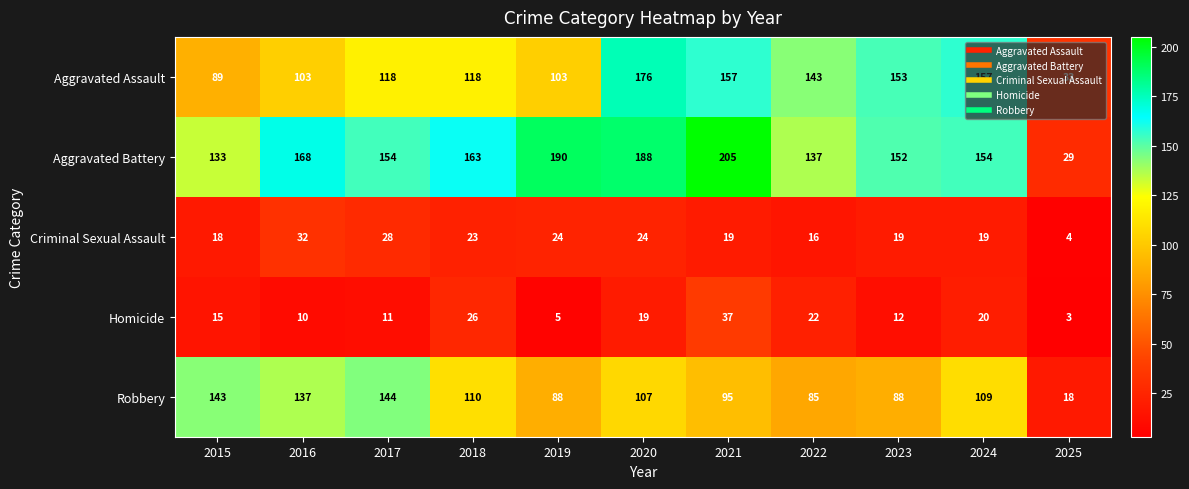

The Aggravated Battery series shows 168 at 2016. True or false?

True